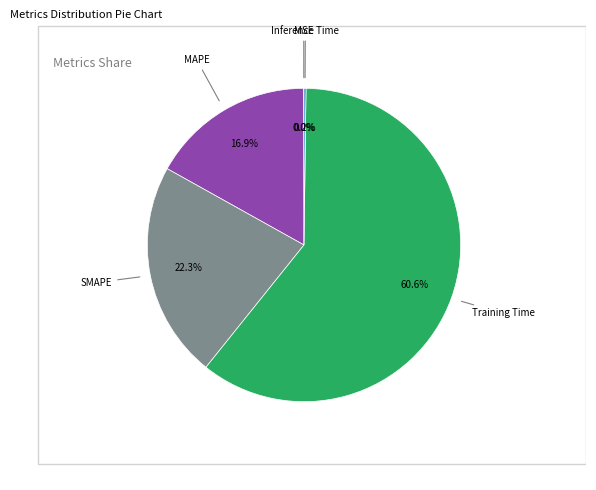

Does any single category account for the majority?

Yes